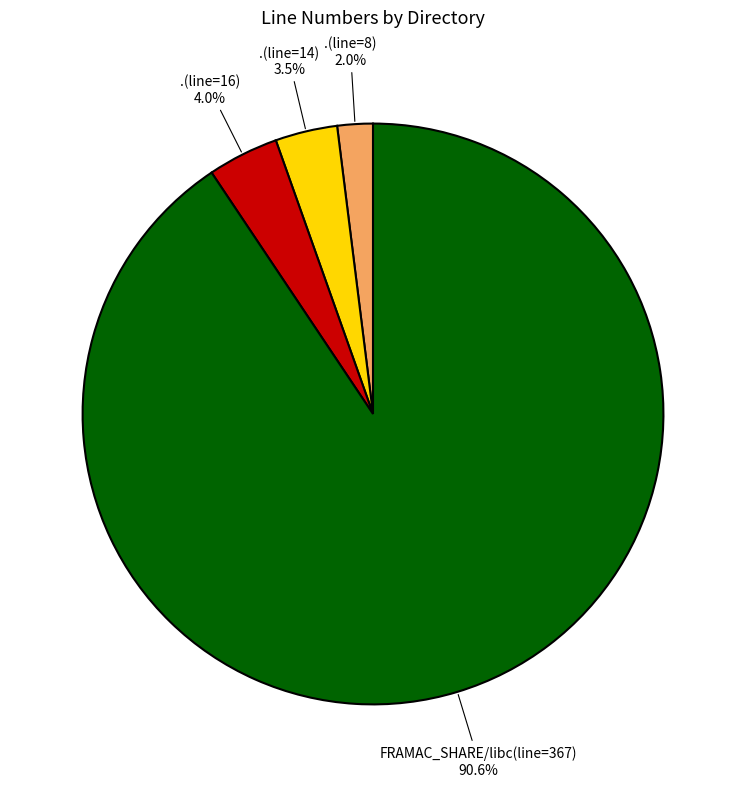

Which category has the smallest portion of the pie?

.(line=8)